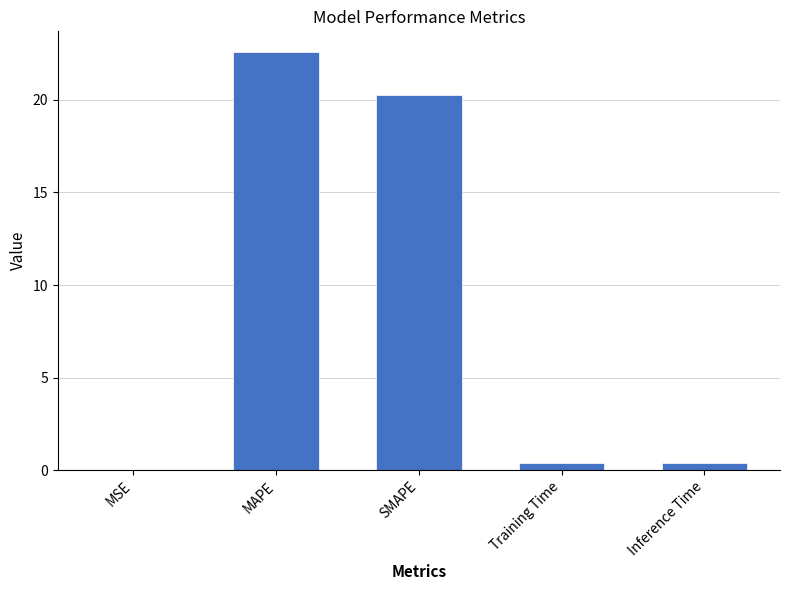

What is the average value?

8.7